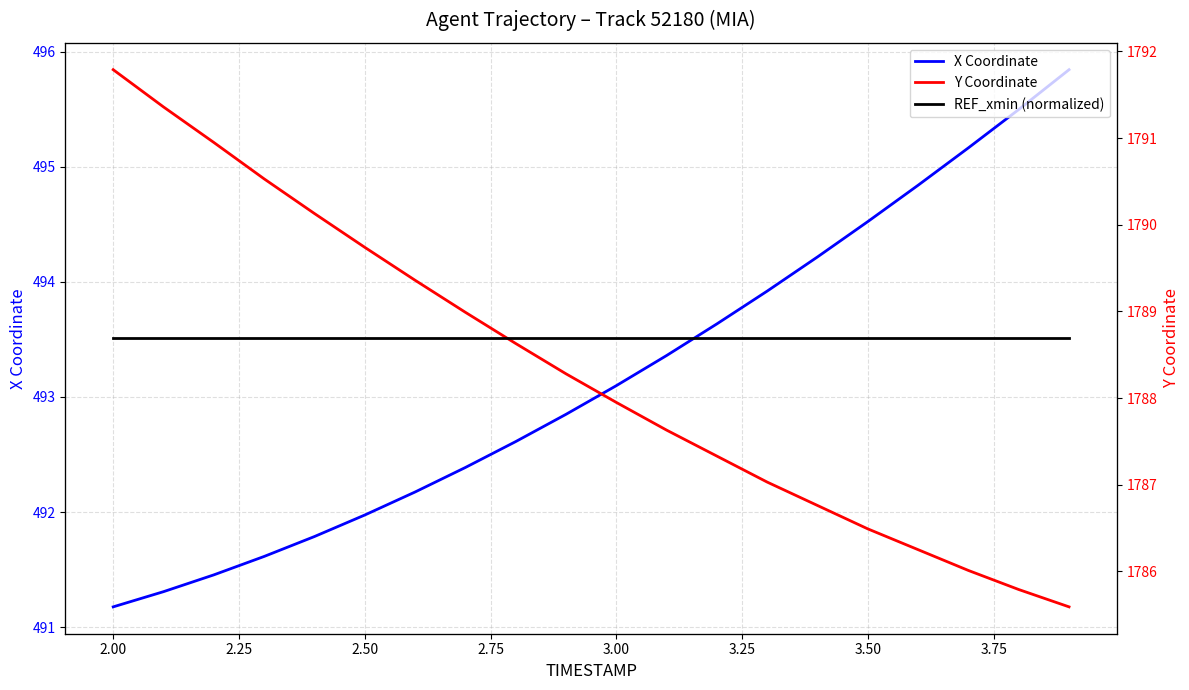

What is the difference between the maximum and minimum values in the X Coordinate series?

4.7